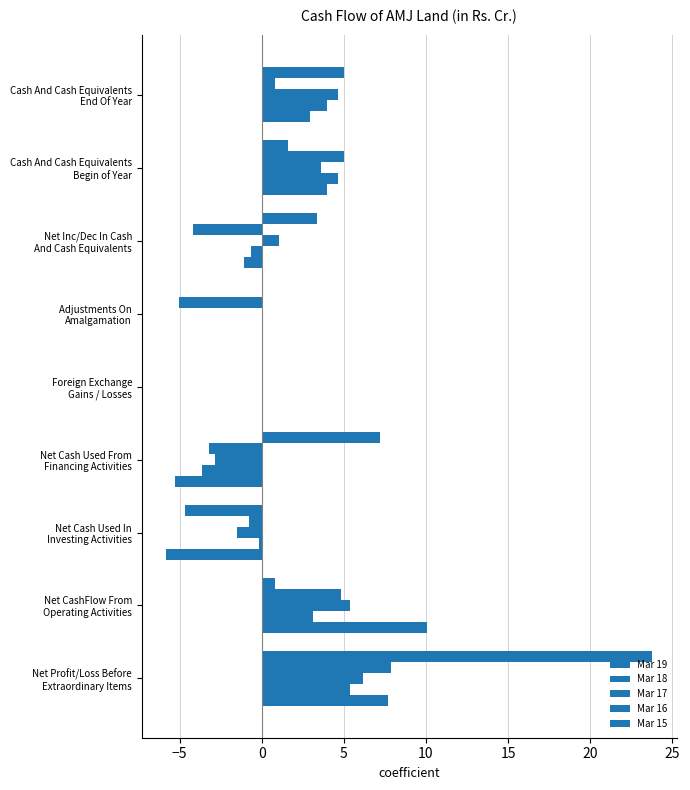

How many categories are shown in the chart?

9